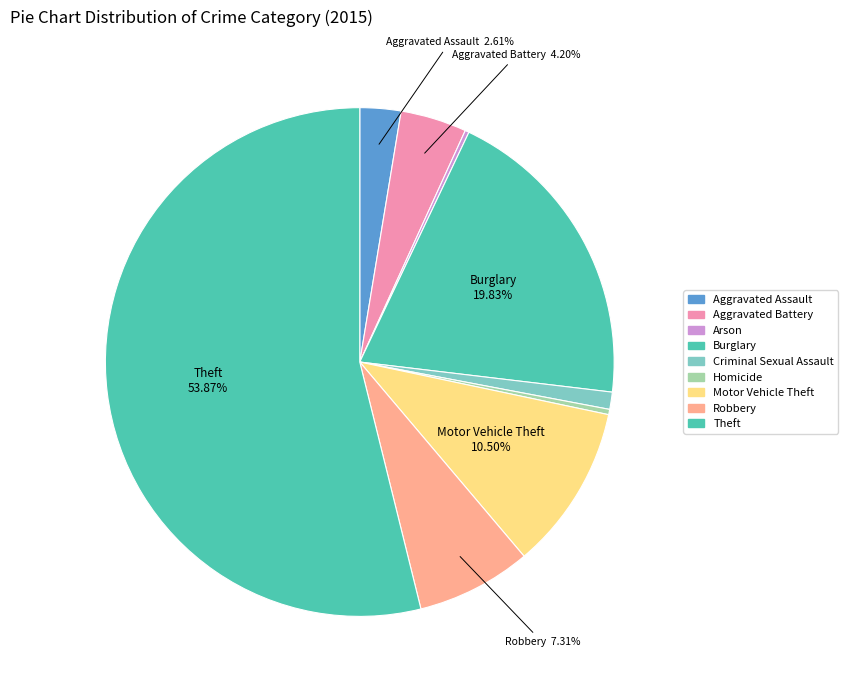

Is it true that Aggravated Battery is 4% of the pie?

True